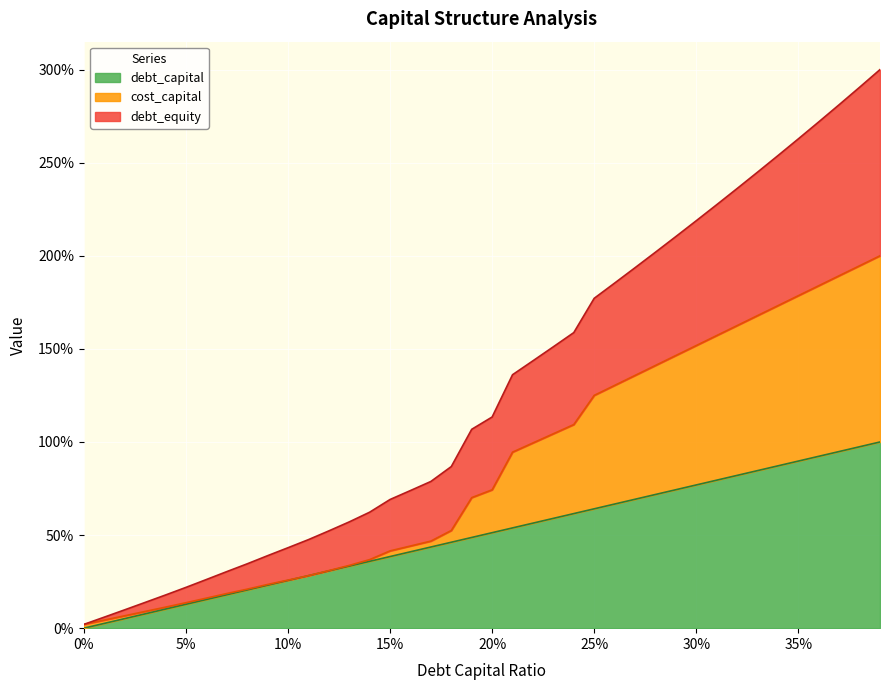

Does the chart display data point markers on the line(s)?

No